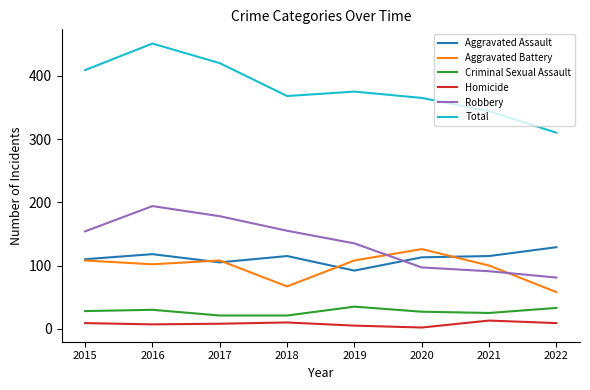

The Aggravated Battery series shows 28 at 2018. True or false?

False